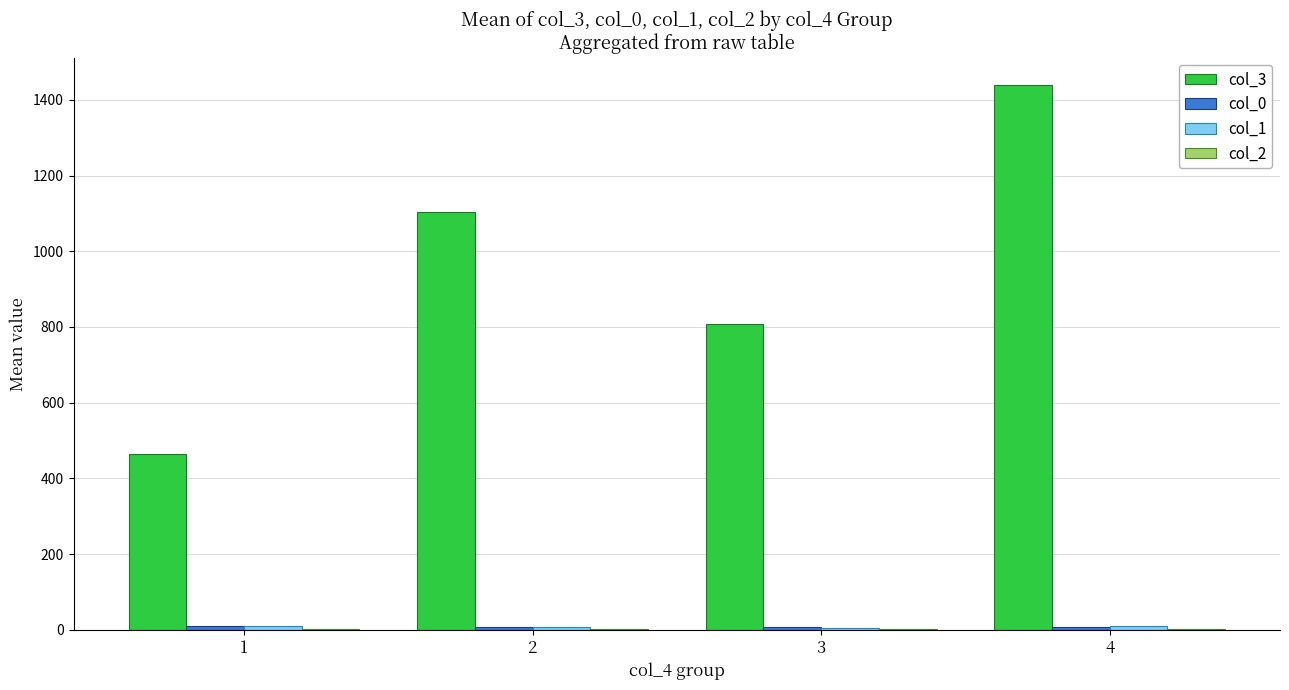

The value of col_3 at 2 is 1556.1. True or false?

False